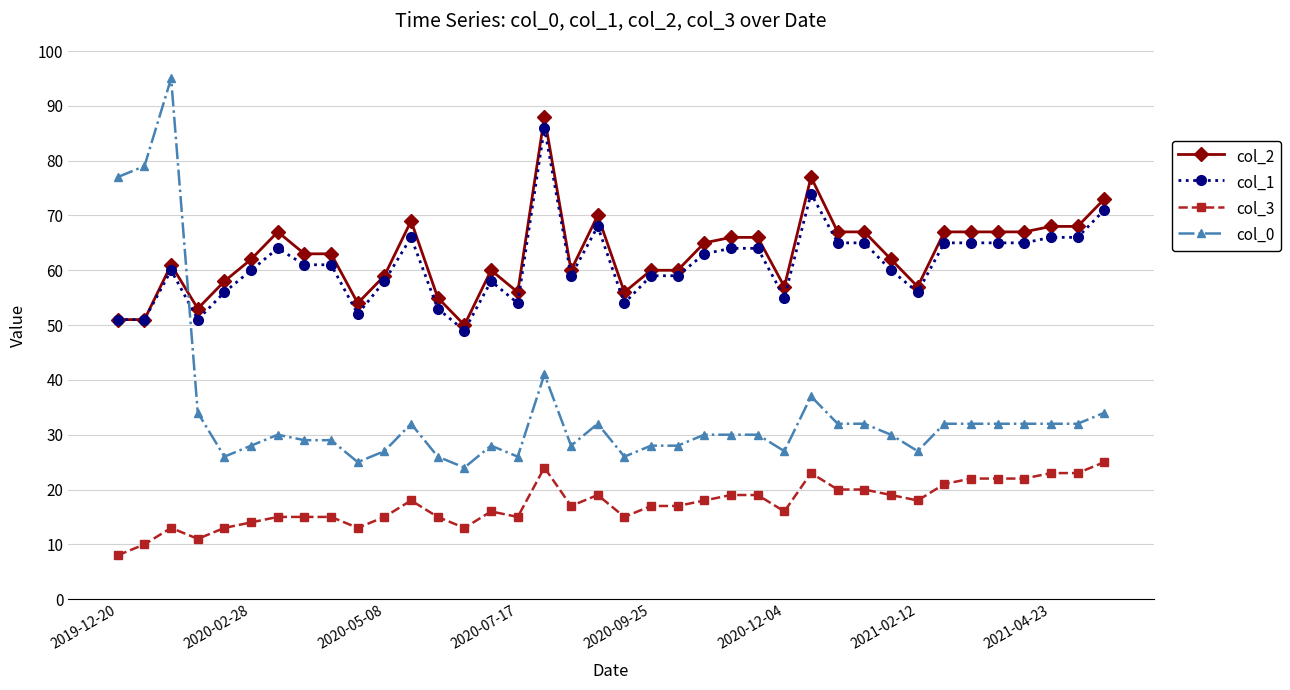

Which series ends up on top after the final intersection of col_1 and col_0?

col_1